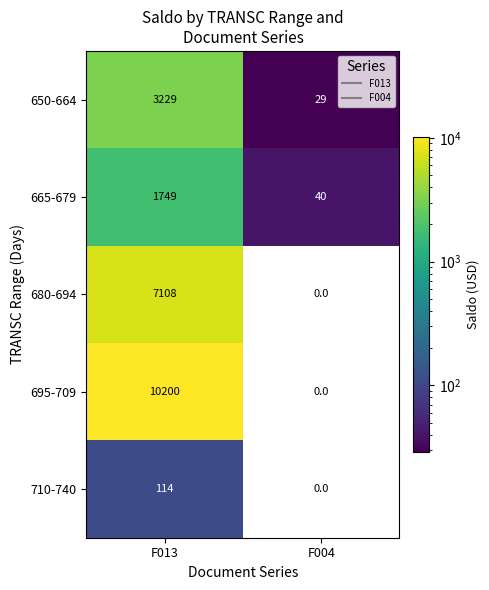

Which series has the largest total across all categories?

695-709